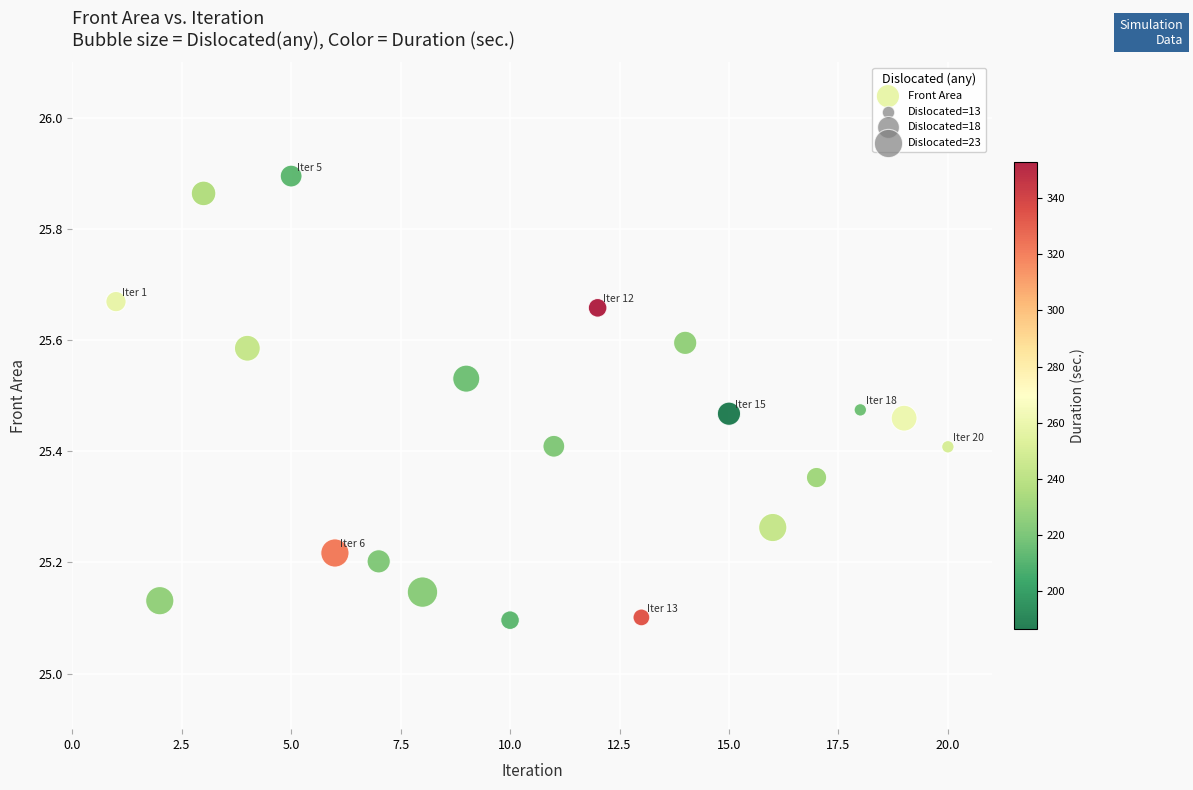

What is the range of Y values (max minus min)?

0.8